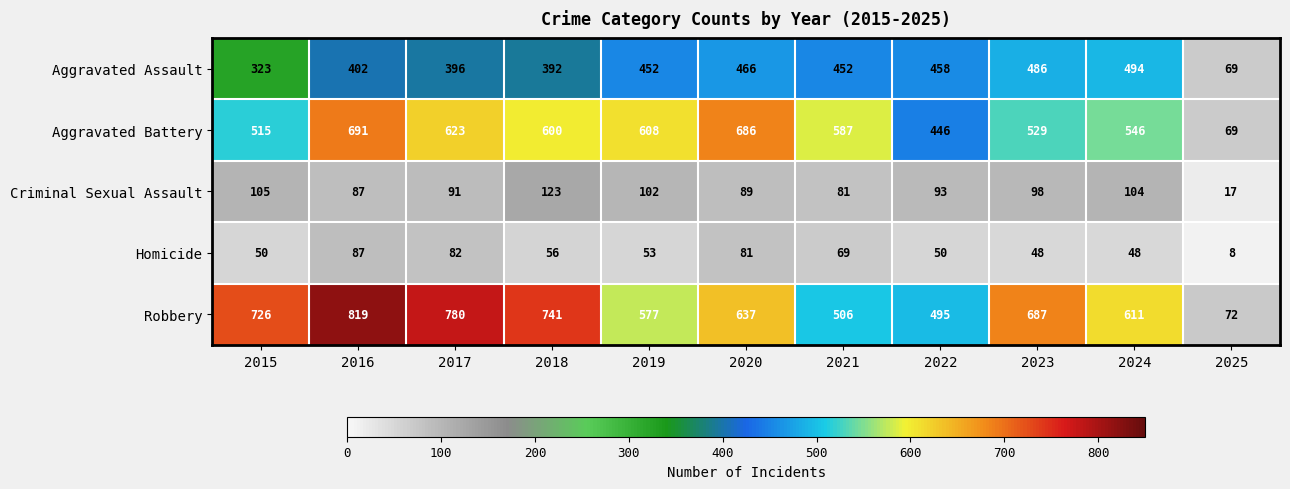

How many data points in Robbery are less than 637?

5